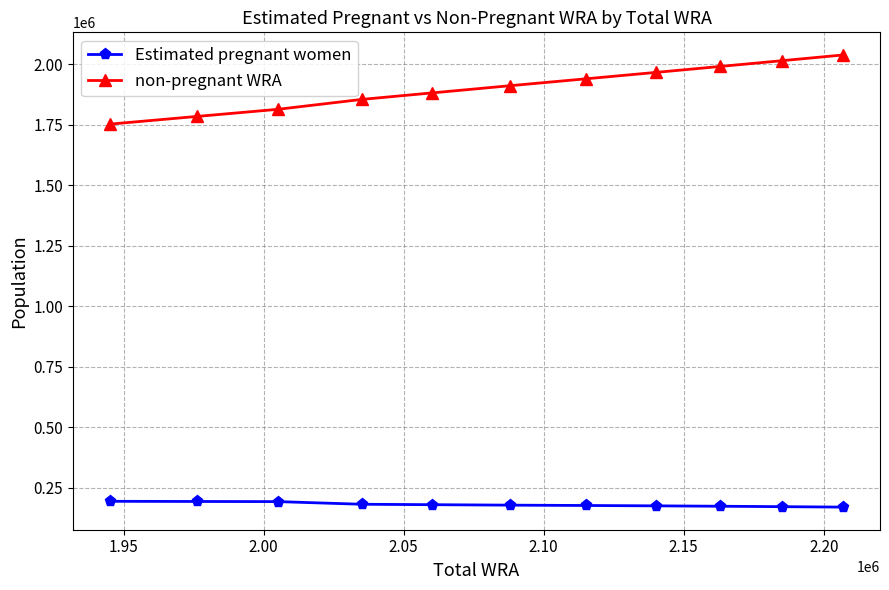

True or false: Estimated pregnant women and non-pregnant WRA intersect in this chart.

False